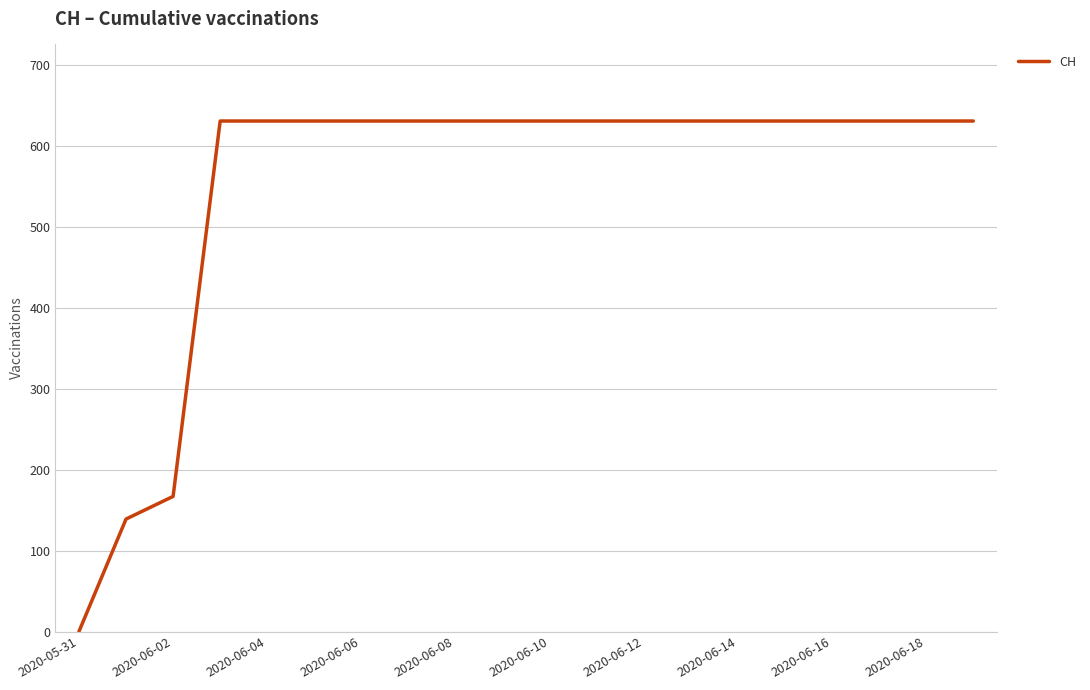

Does the chart display data point markers on the line(s)?

No